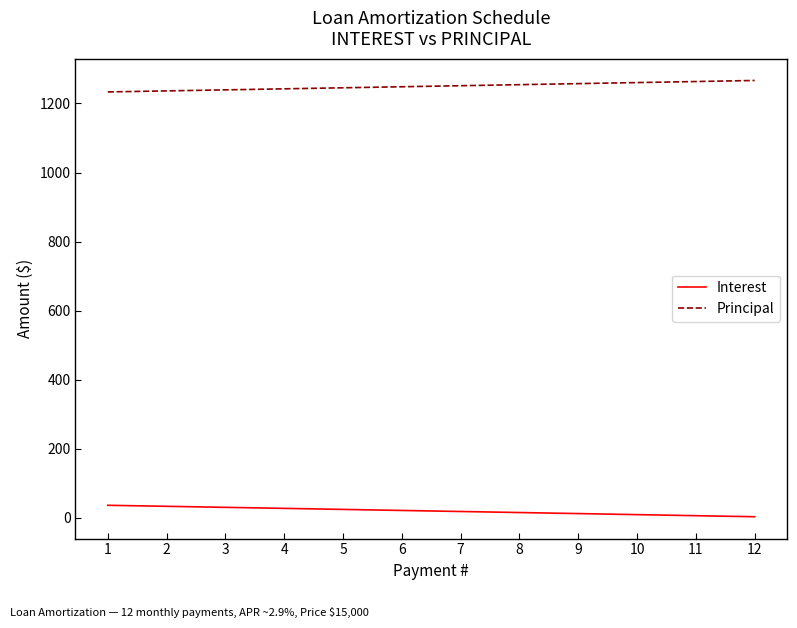

True or false: Principal and Interest intersect in this chart.

False